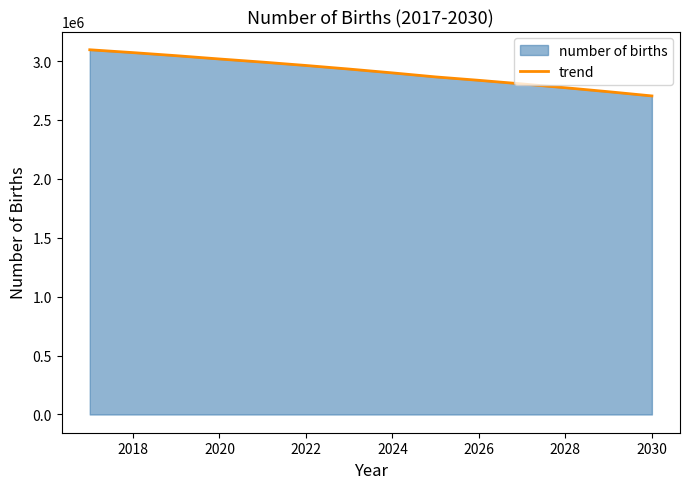

What is the change in value from 2020 to 2028?

-244030